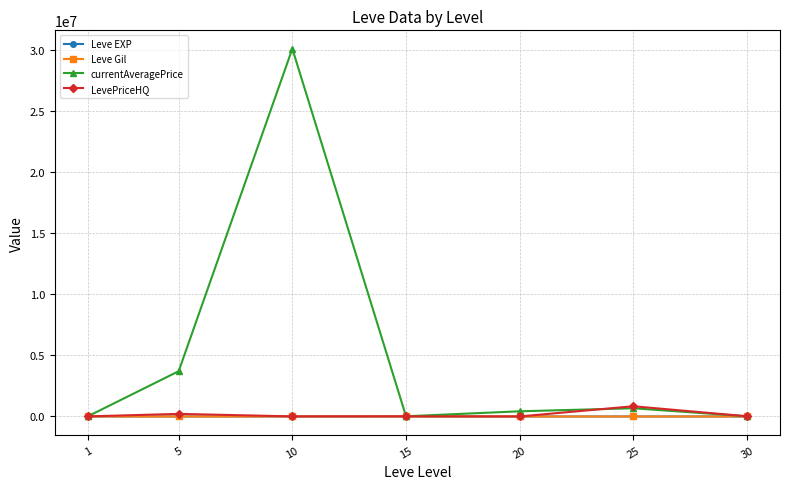

At which category is the sum across all series the highest?

10